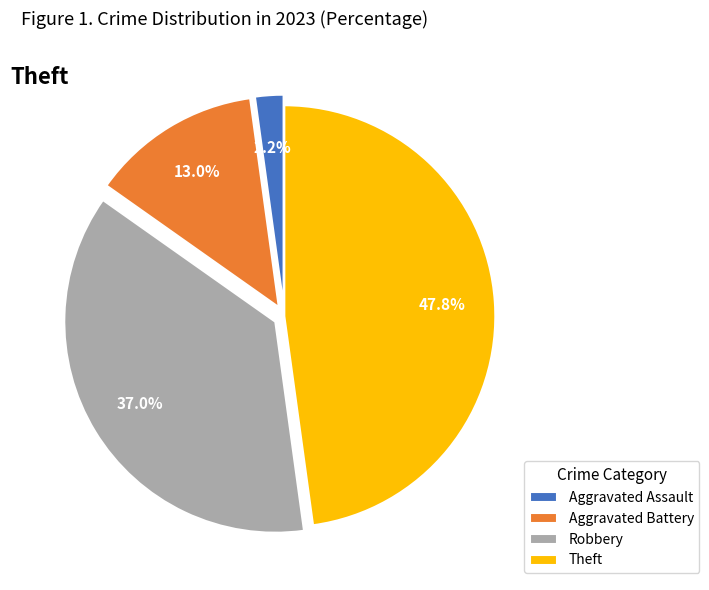

Count the number of slices in the pie.

4